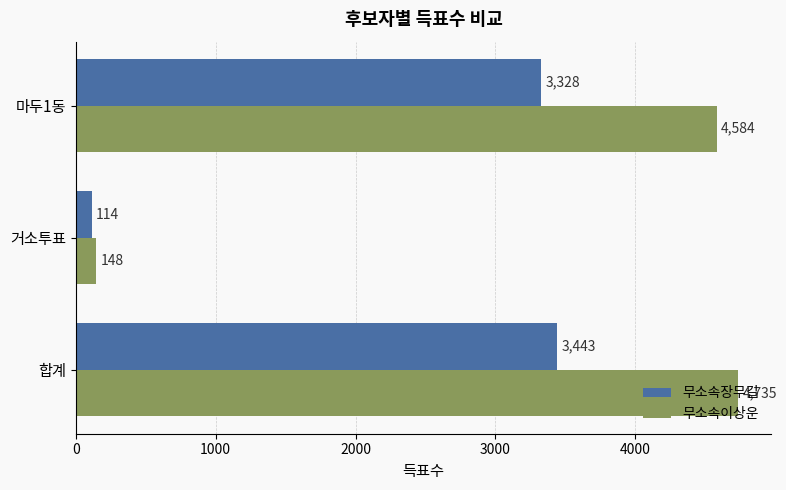

What is the minimum value for 무소속이상운?

148